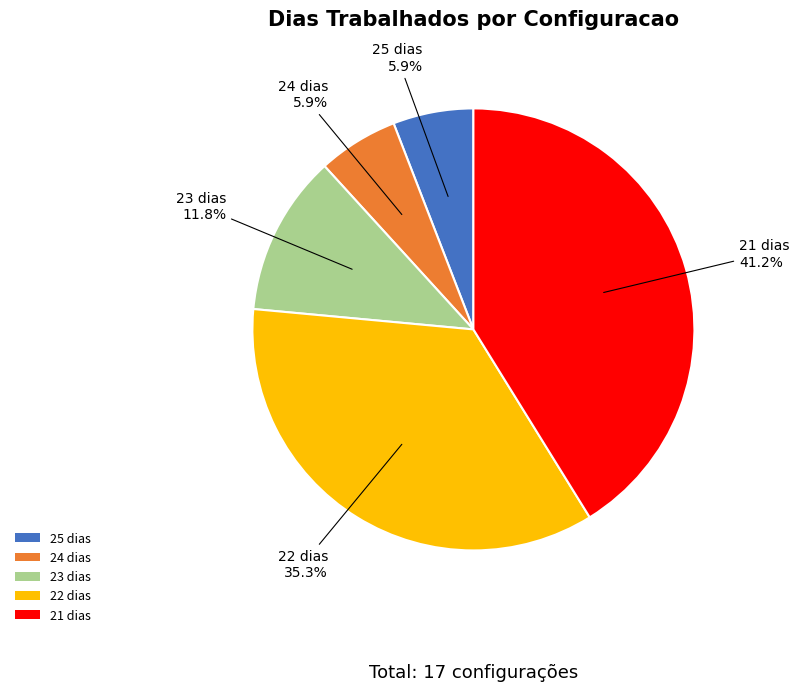

Does any single category account for the majority?

No